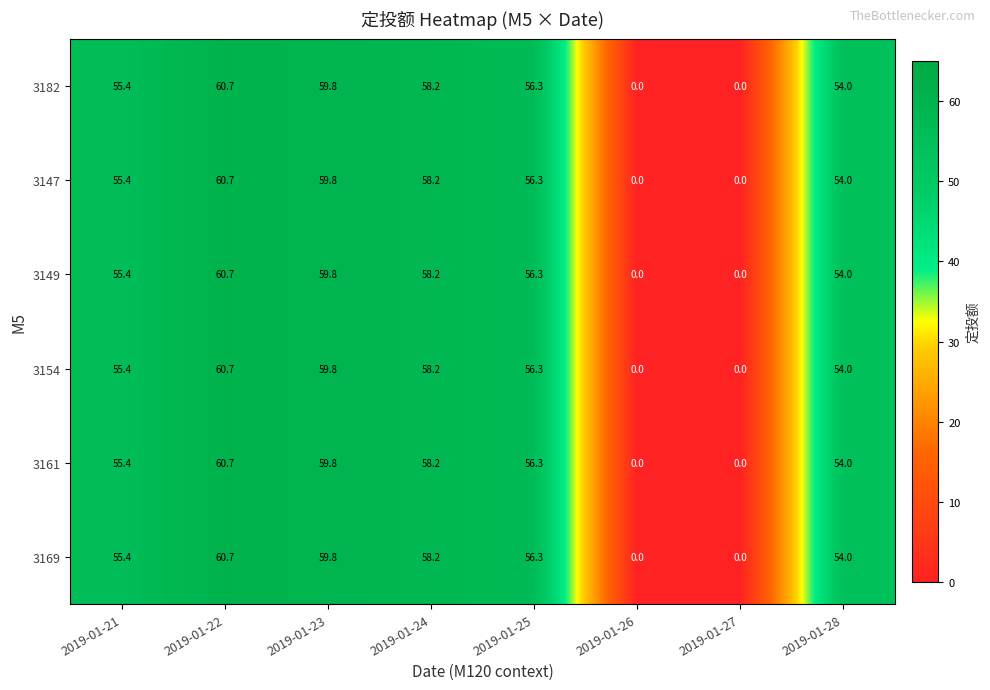

At which category is the sum across all series the highest?

2019-01-22